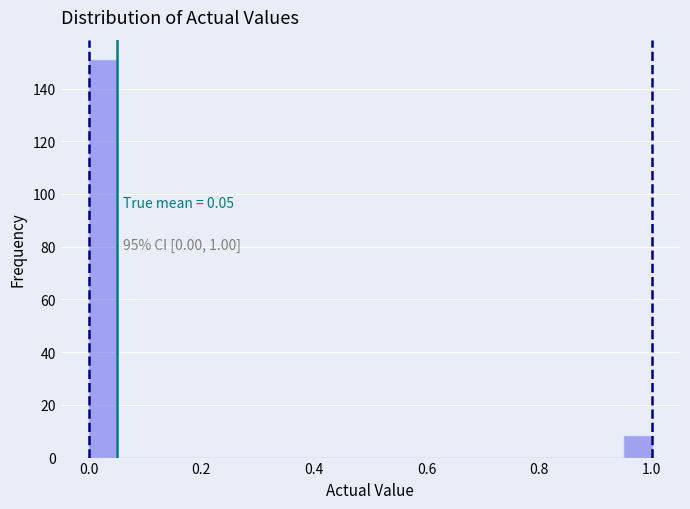

Read against the x-axis, roughly where is the centre of the tallest bar?

0.02